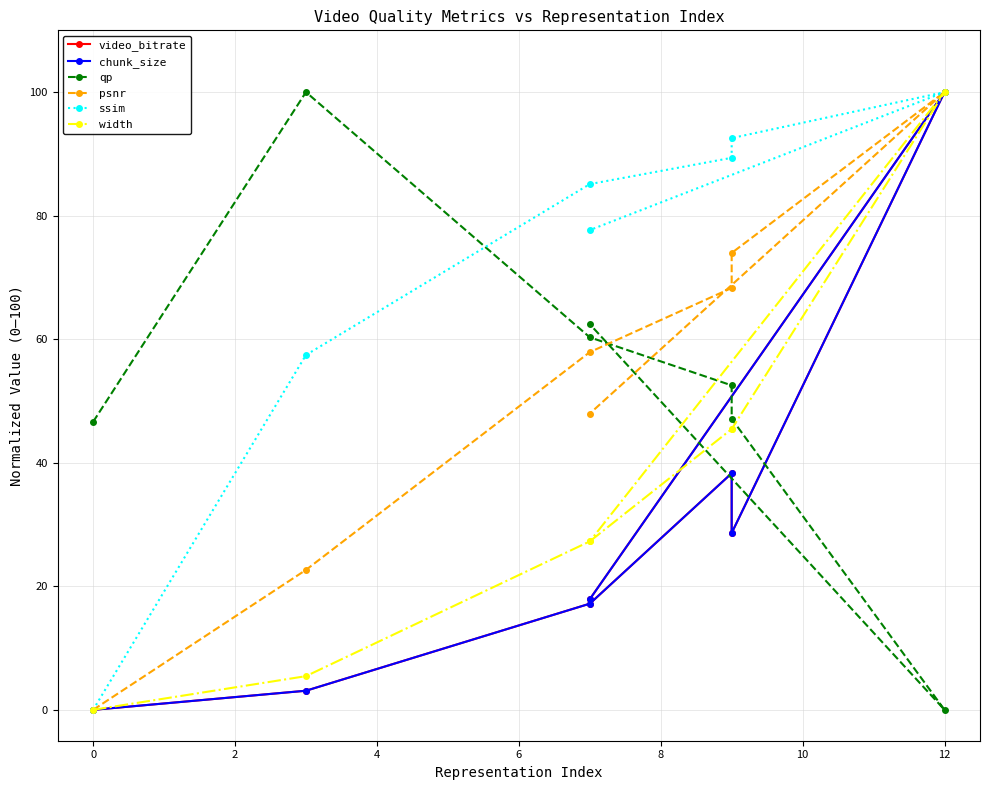

Is it true that video_bitrate equals 28.6 at 6?

True